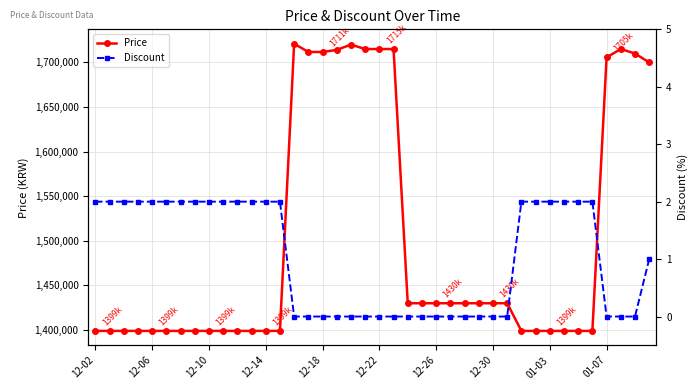

True or false: Price has more than 2 points higher than both neighbors.

True